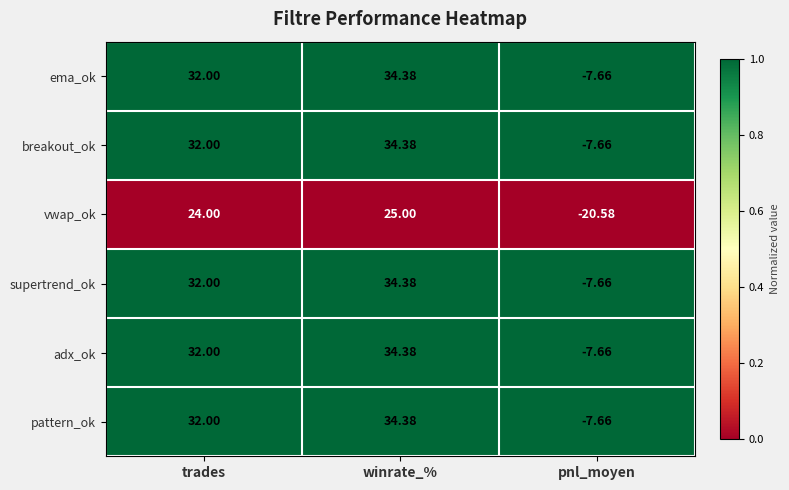

At which category is the sum across all series the highest?

winrate_%